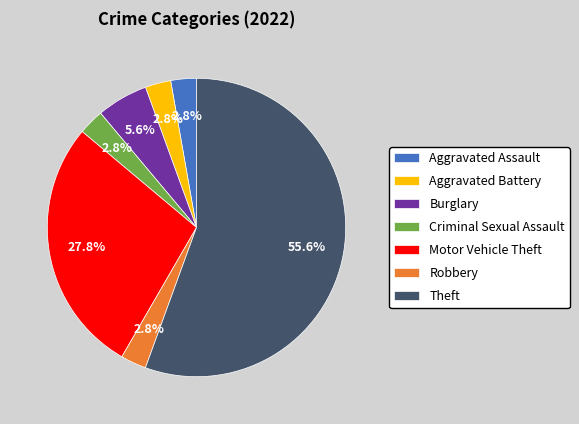

To the nearest percent, what is the combined percentage of Aggravated Assault and Criminal Sexual Assault?

6%